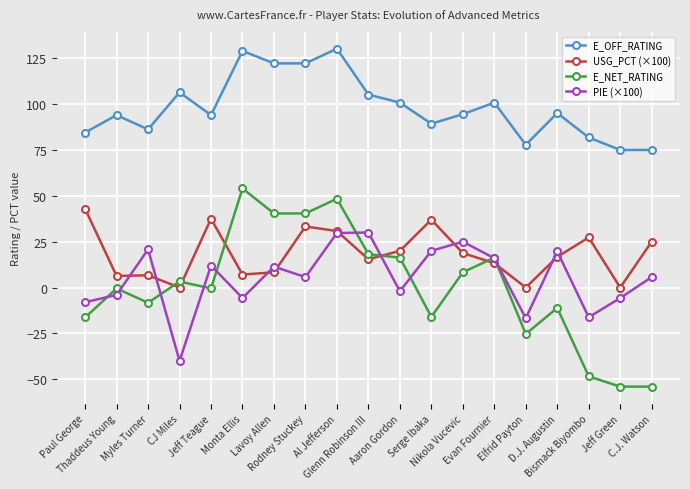

What is the smallest value displayed?

-54.0